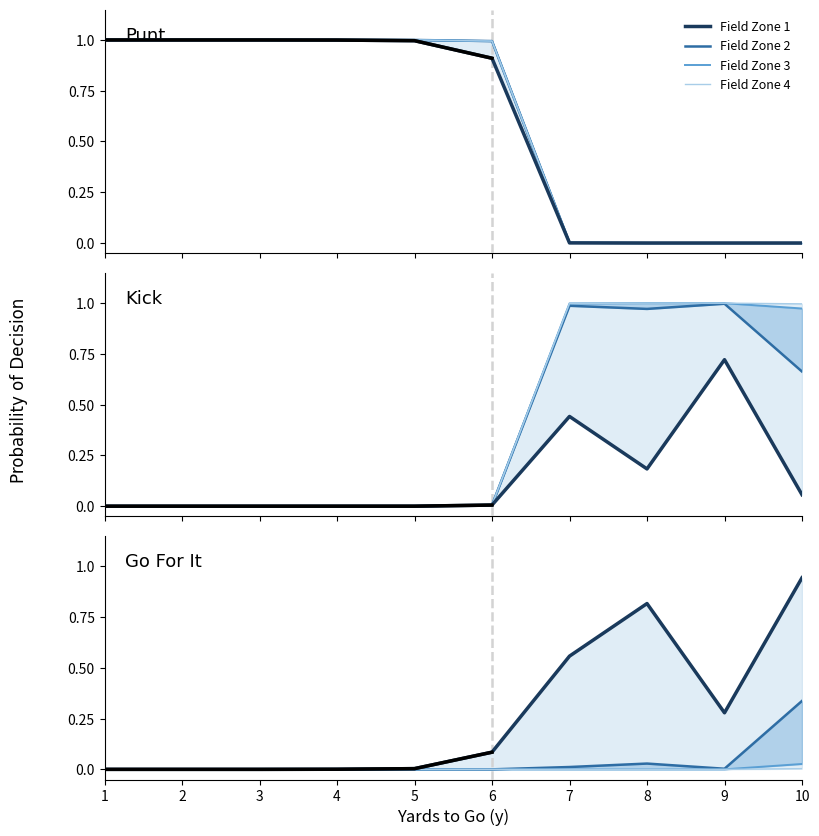

List the series in order of their peak value, highest first.

Field Zone 1, Field Zone 2, Field Zone 3, Field Zone 4